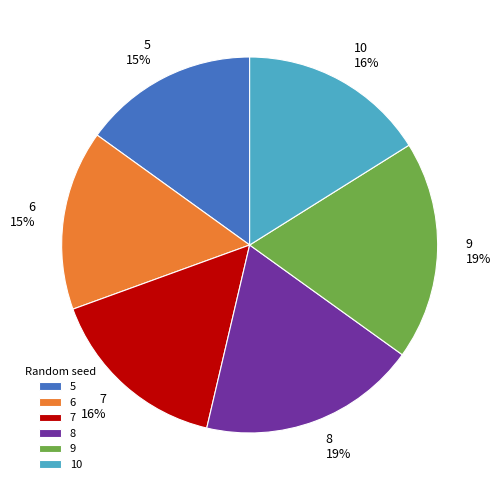

Count the number of slices in the pie.

6